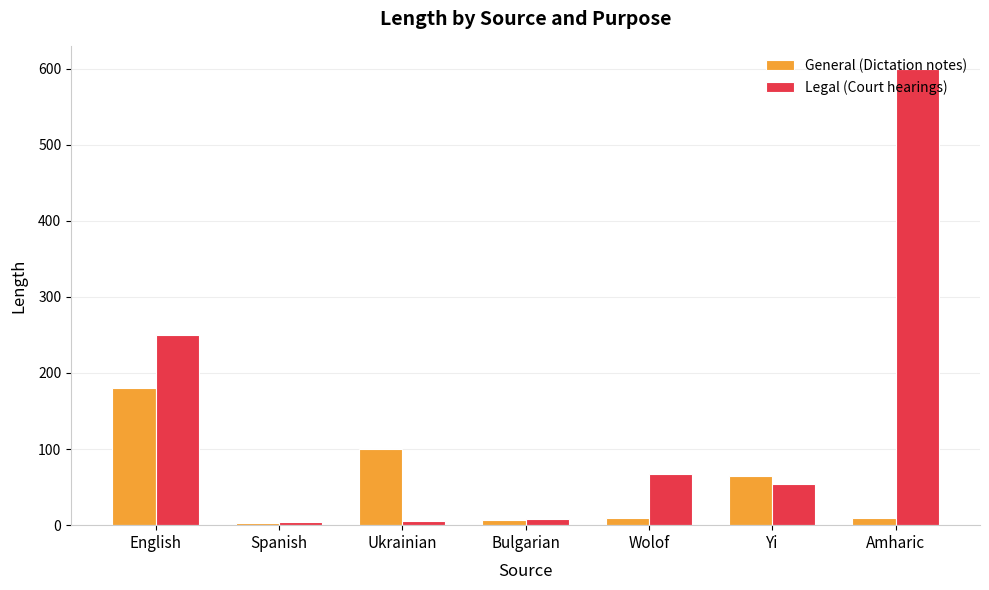

How many distinct data groups are displayed?

2